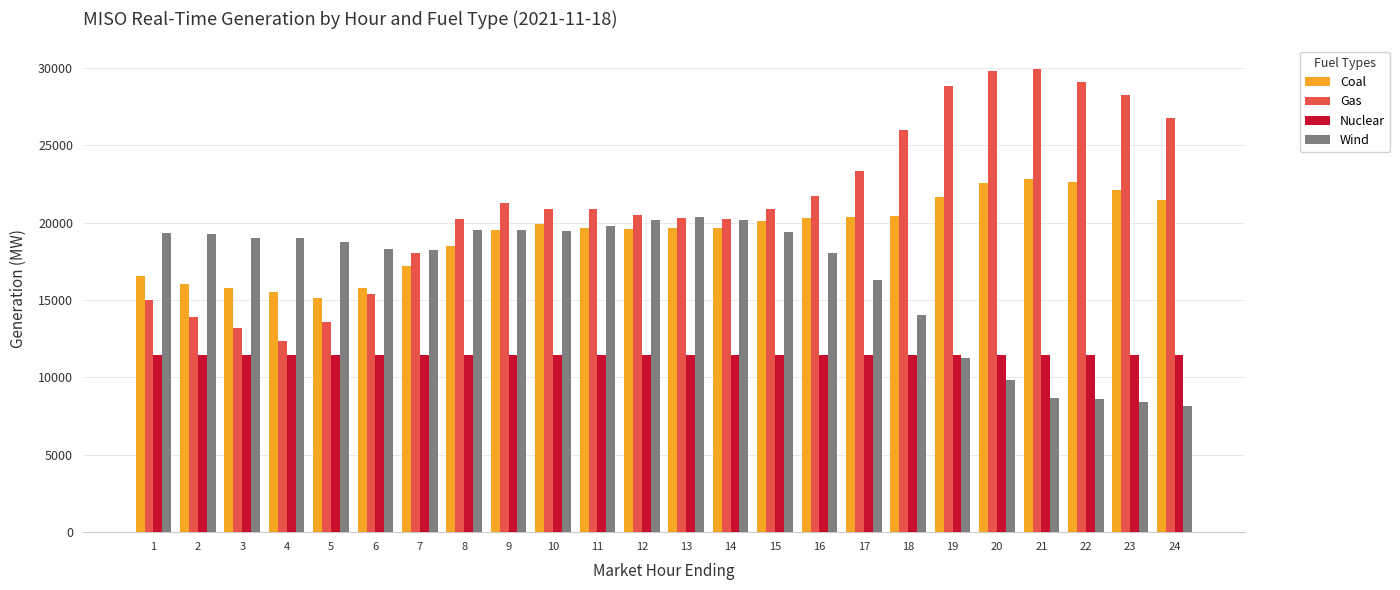

What is the approximate value of Coal at 10?

19898.2